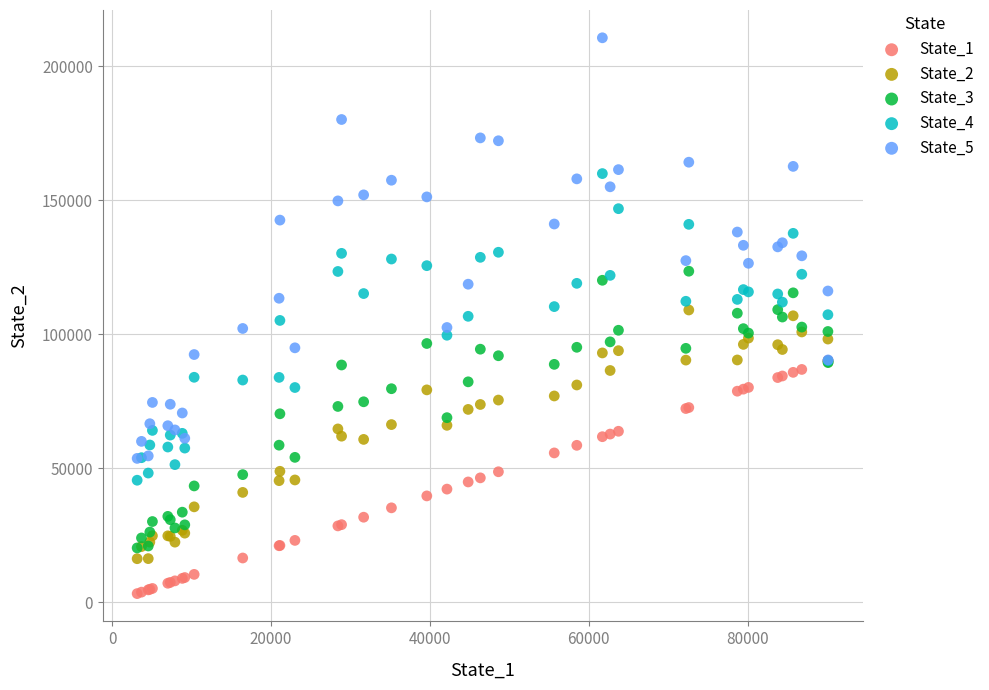

What are all the series names shown in the legend?

State_1, State_2, State_3, State_4, State_5